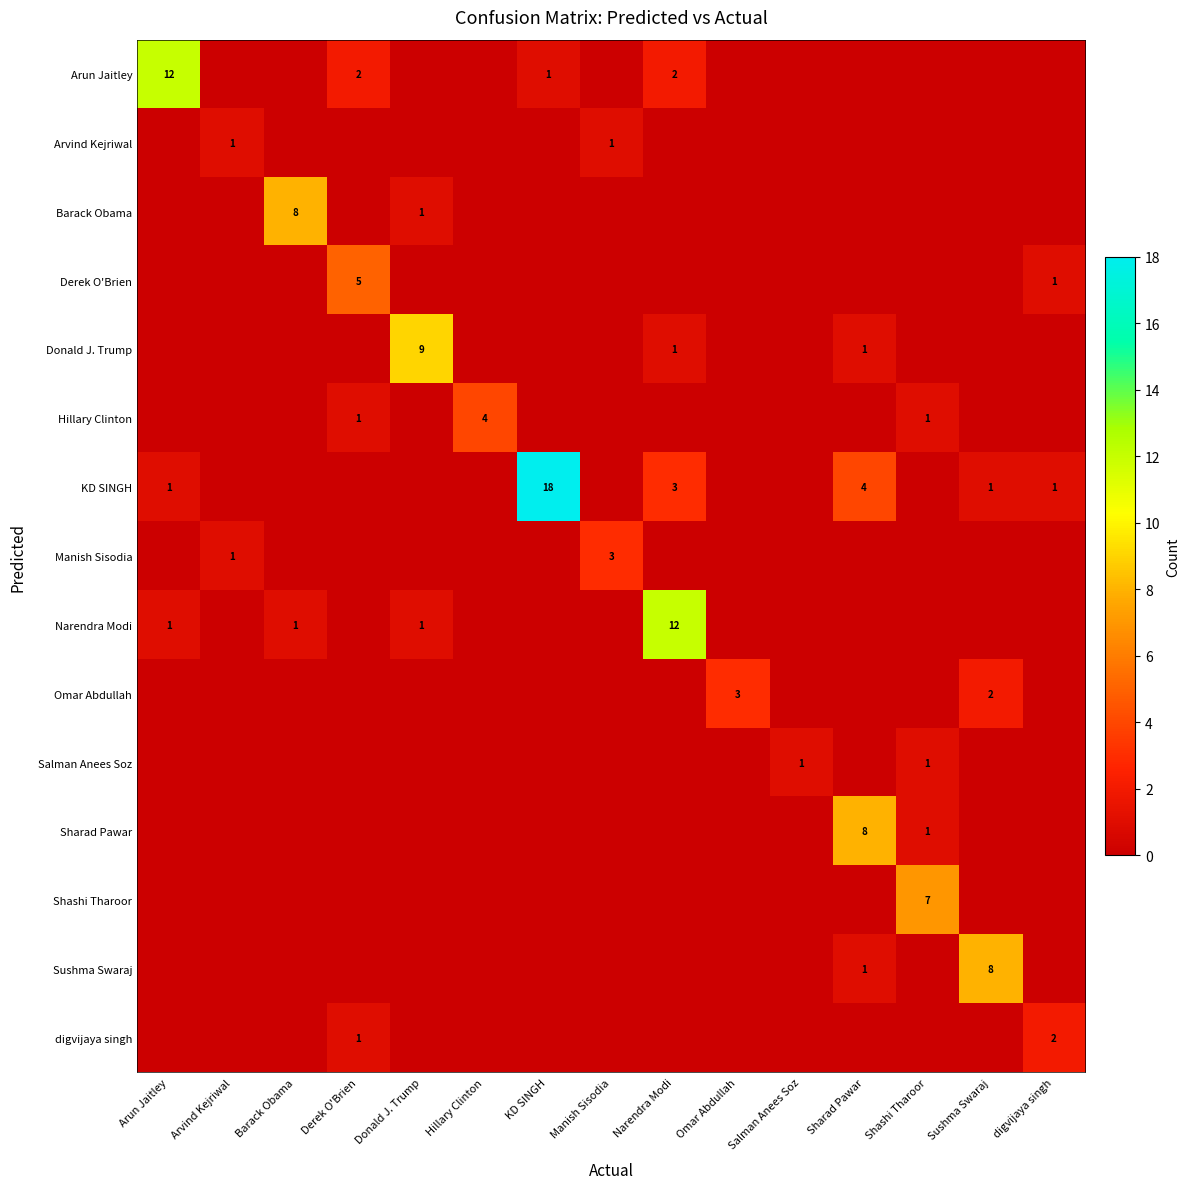

At how many categories does at least one series exceed 2?

12